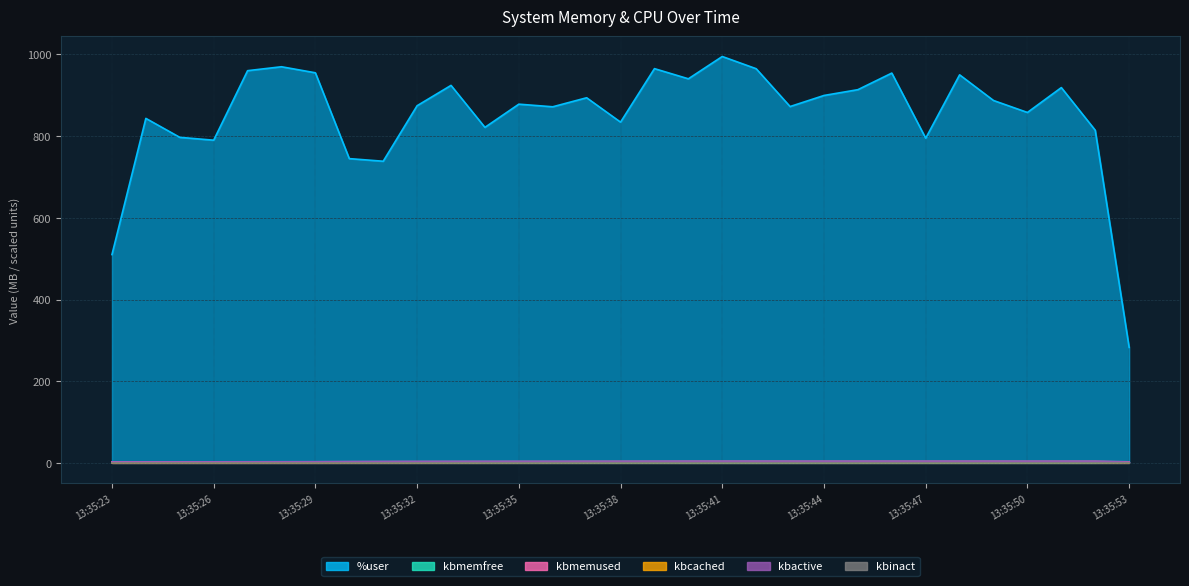

True or false: kbmemfree has more than 1 interior local peaks.

True